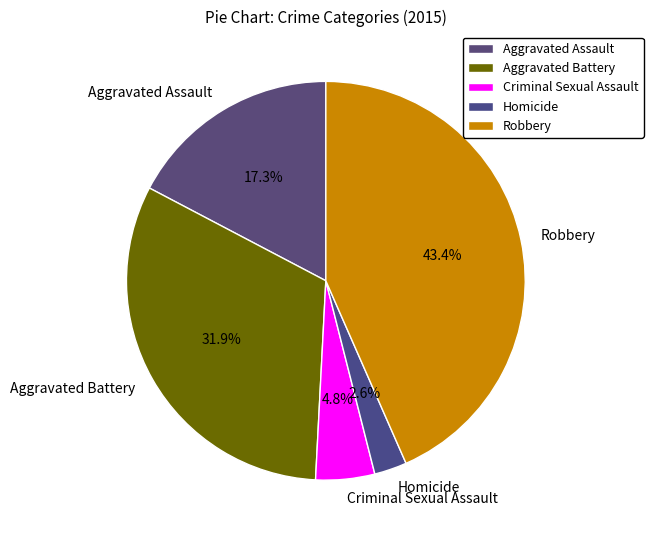

Rank the categories by value from lowest to highest.

Homicide, Criminal Sexual Assault, Aggravated Assault, Aggravated Battery, Robbery